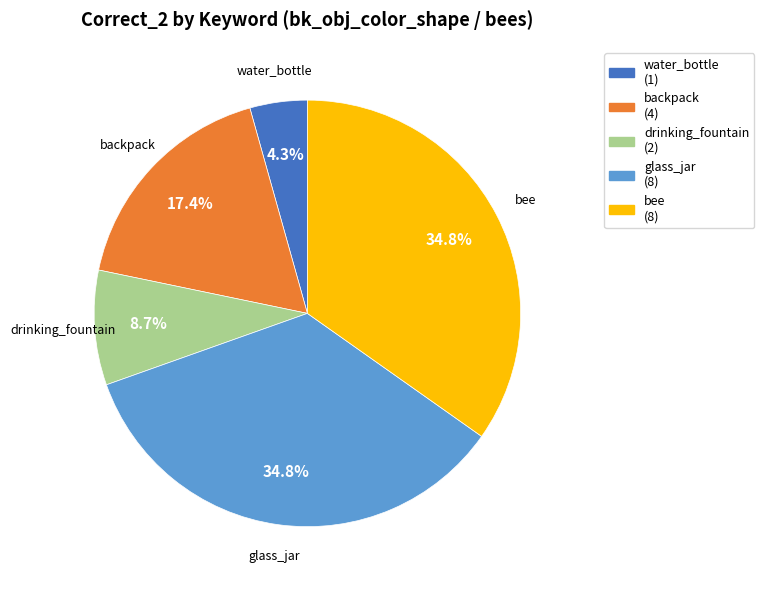

Is there any slice that represents more than half of the pie?

No